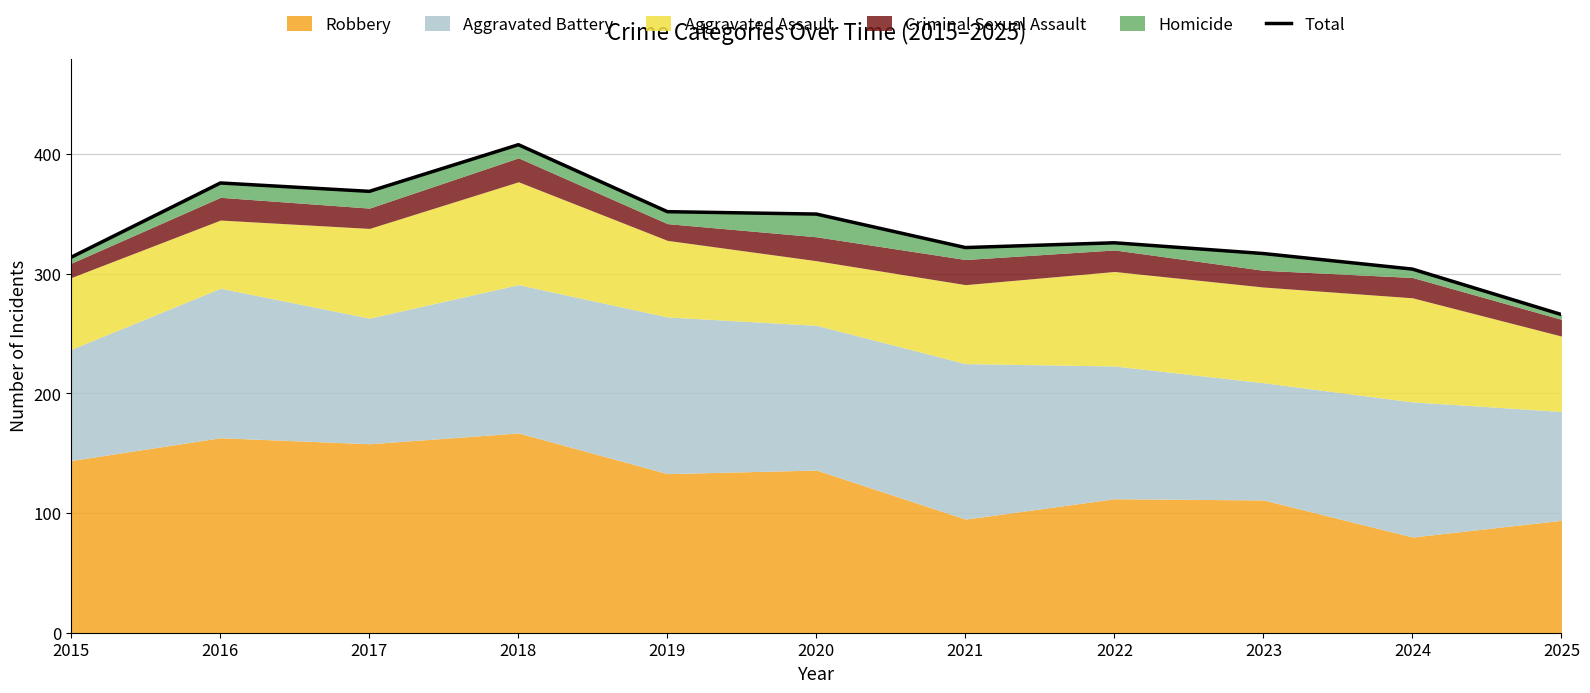

What is the sum of all values?

3704